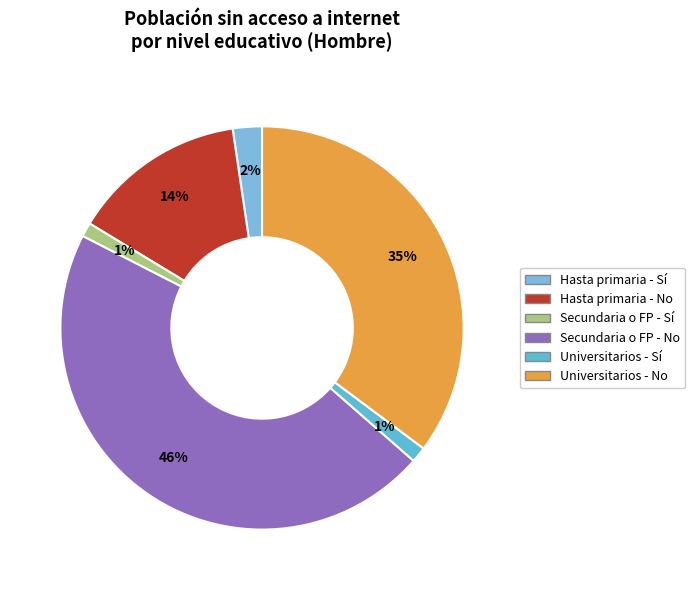

Is there a majority slice in this chart?

No